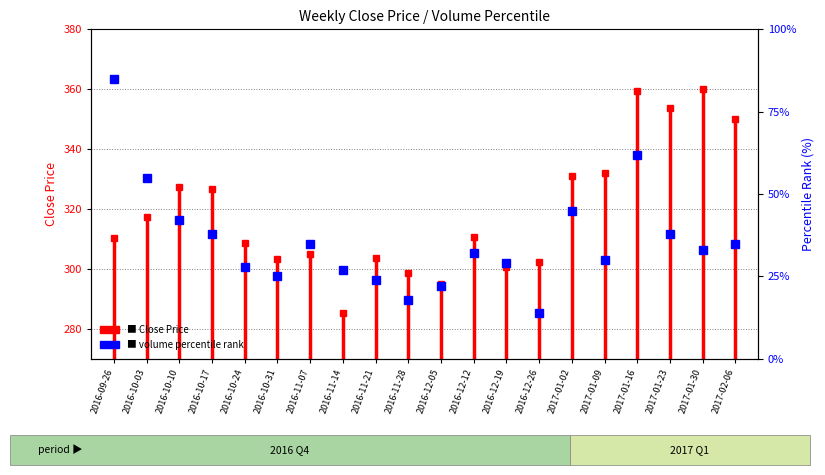

How many interior local valleys does the Close series have?

5